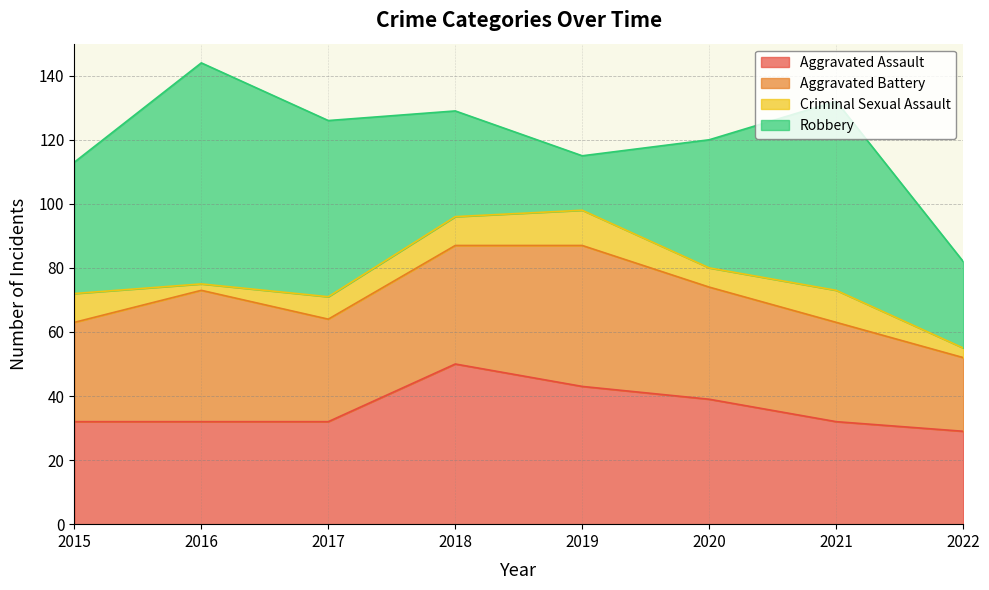

What is the average value of the Aggravated Assault series?

36